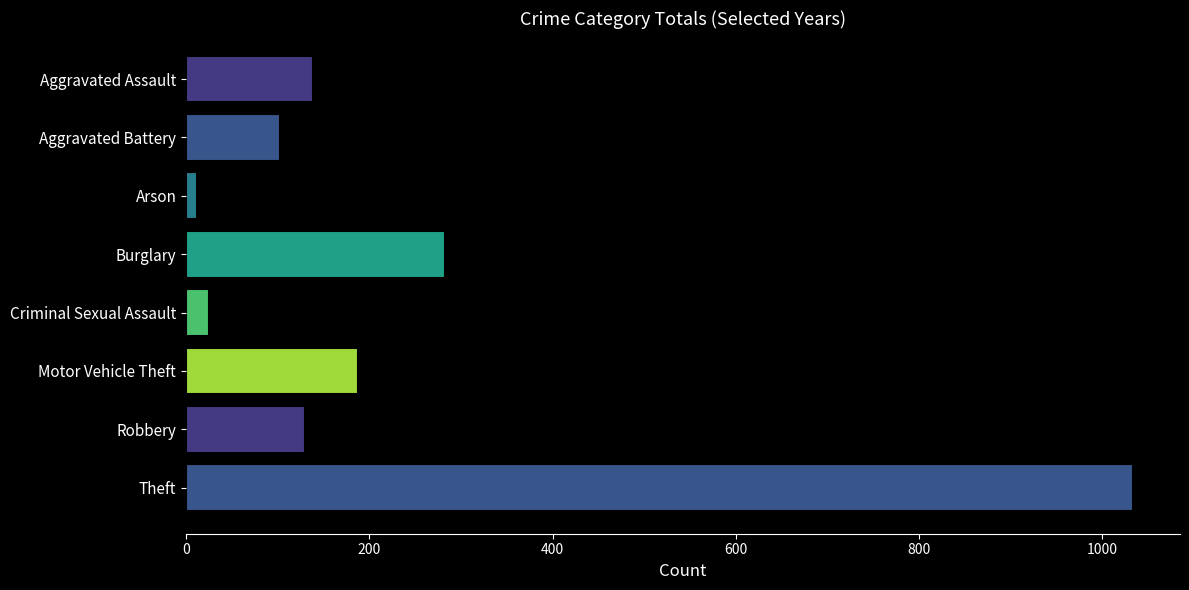

At which category does the chart reach its minimum across all series?

Arson